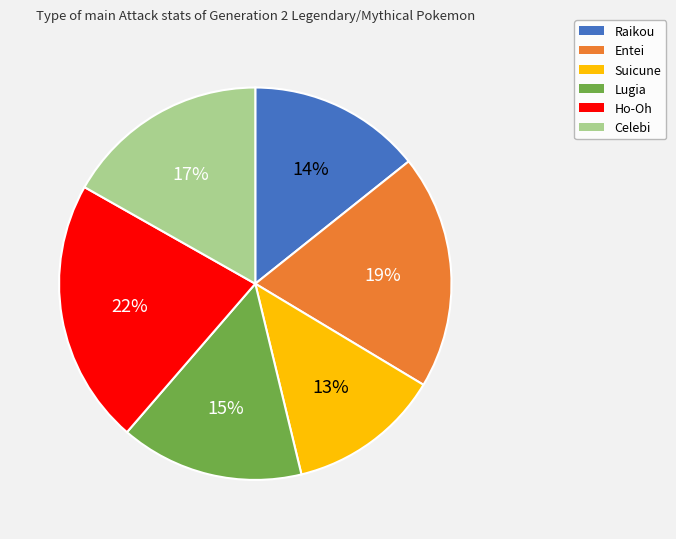

Does Suicune account for over 50% of the chart?

No